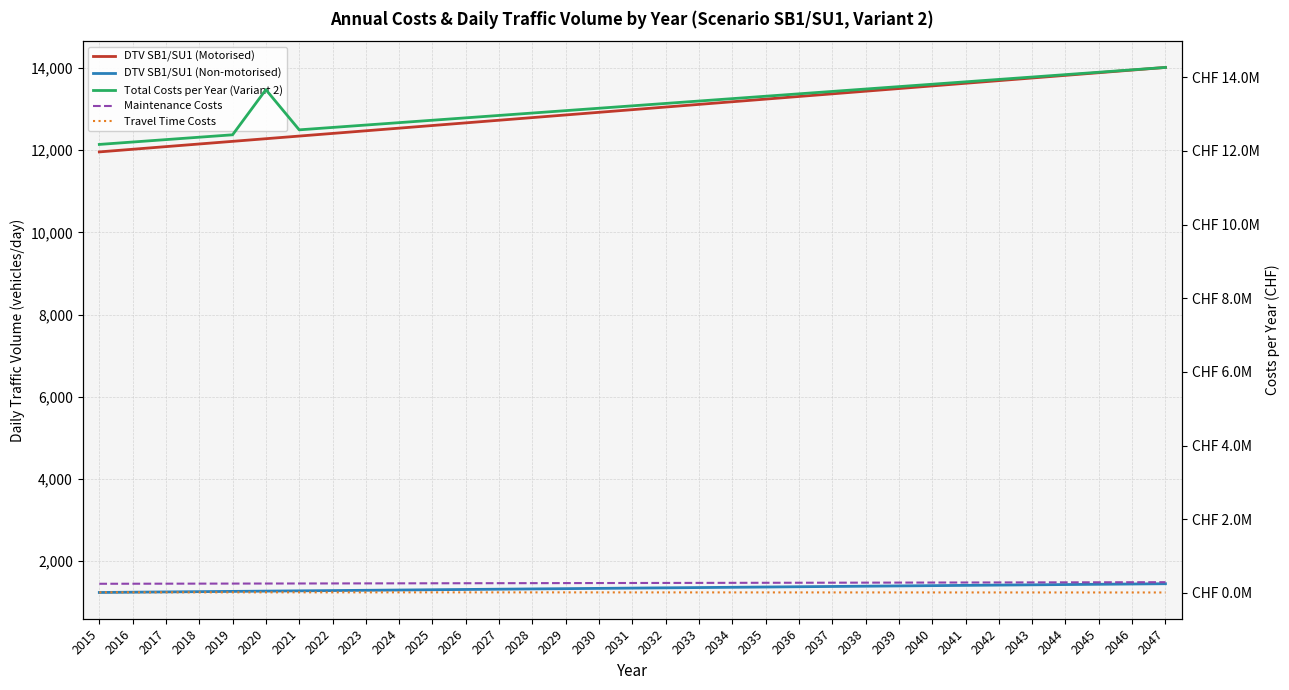

Reading left to right, extract all data points from this chart.

DTV SB1/SU1 (Motorised): 11958.8	12023.0	12087.2	12151.5	12215.7	12279.9	12344.2	12408.4	12472.6	12536.9	12601.1	12665.4	12729.6	12793.8	12858.1	12922.3	12986.5	13050.8	13115.0	13179.2	13243.5	13307.7	13371.9	13436.2	13500.4	13564.7	13628.9	13693.1	13757.4	13821.6	13885.8	13950.1	14014.3
DTV SB1/SU1 (Non-motorised): 1238.2	1244.9	1251.5	1258.2	1264.8	1271.5	1278.1	1284.8	1291.4	1298.1	1304.7	1311.4	1318.0	1324.7	1331.3	1338.0	1344.6	1351.3	1357.9	1364.6	1371.2	1377.9	1384.5	1391.2	1397.8	1404.5	1411.1	1417.8	1424.4	1431.1	1437.7	1444.4	1451.0
Total Costs per Year (Variant 2): 12173050.5	12238410.1	12303768.2	12369124.0	12434466.8	13659637.5	12568931.3	12634098.0	12699262.8	12764425.5	12829586.2	12894745.0	12959901.7	13025056.4	13090209.2	13155359.9	13220508.6	13285655.4	13350800.1	13415942.8	13481083.6	13546222.3	13611359.1	13676493.9	13741626.7	13806757.5	13871886.3	13937013.1	14002137.9	14067260.7	14132381.6	14197500.5	14262617.4
Maintenance Costs: 249889.6	251231.7	252573.9	253916.0	255258.1	256600.2	257942.3	259284.4	260626.5	261968.6	263310.7	264652.8	265994.9	267337.0	268679.1	270021.3	271363.4	272705.5	274047.6	275389.7	276731.8	278073.9	279416.0	280758.1	282100.2	283442.3	284784.4	286126.5	287468.7	288810.8	290152.9	291495.0	292837.1
Travel Time Costs: 17229.9	17314.2	17396.9	17477.2	17544.5	17439.7	17332.8	17223.9	17112.9	16999.9	16884.8	16767.6	16648.4	16527.1	16403.8	16278.4	16150.9	16021.4	15889.8	15756.1	15620.4	15482.6	15342.8	15200.9	15056.9	14910.9	14762.8	14612.7	14460.4	14306.2	14149.8	13991.4	13831.0